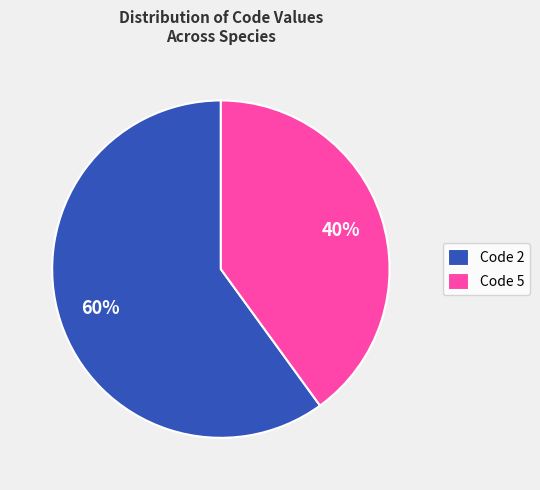

To the nearest percent, what is the difference between the largest and smallest slice percentages?

20%